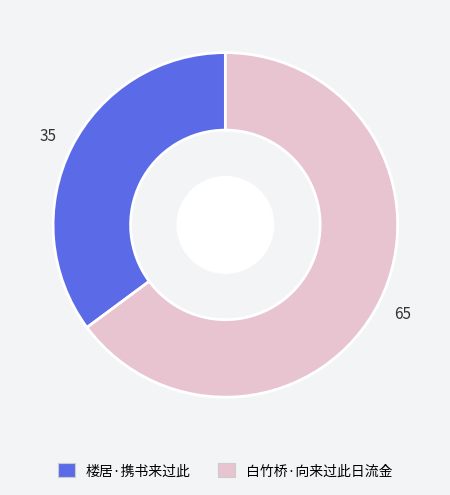

Rank the categories by value from highest to lowest.

白竹桥·向来过此日流金, 楼居·携书来过此